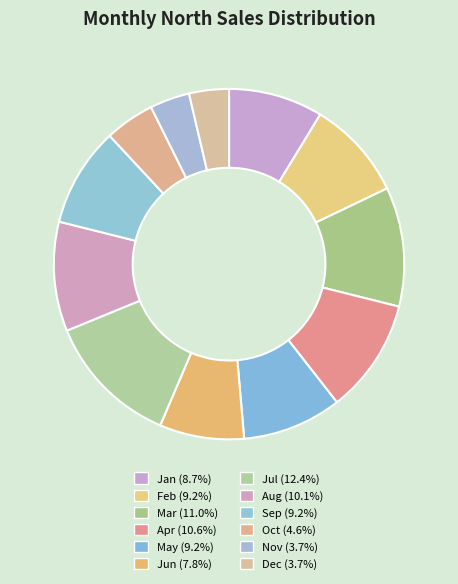

How many slices are in this pie chart?

12